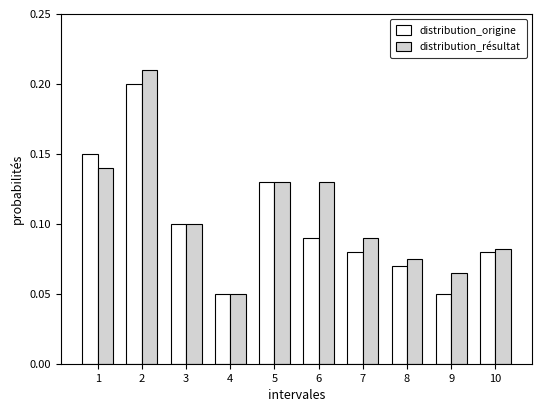

True or false: distribution_origine has a value of 0.1 at 3.

True